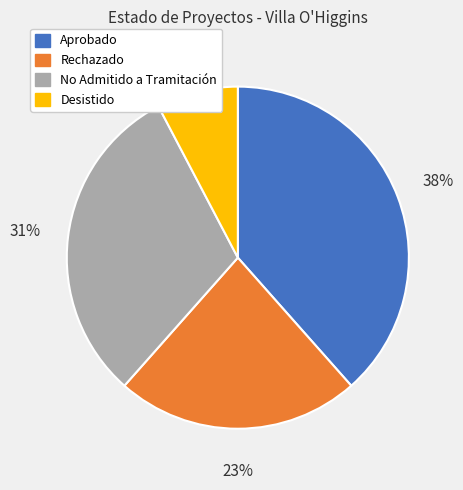

Combined, do Aprobado and Rechazado account for over 50%?

Yes